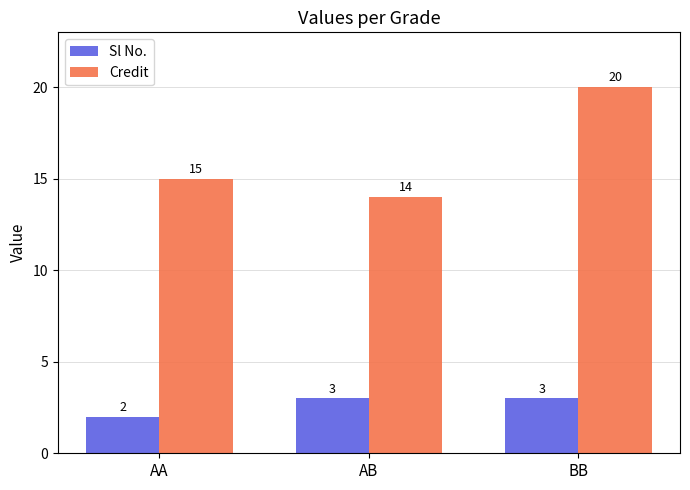

Reading left to right, what are all the values shown in this chart?

Sl No.: 2	3	3
Credit: 15	14	20